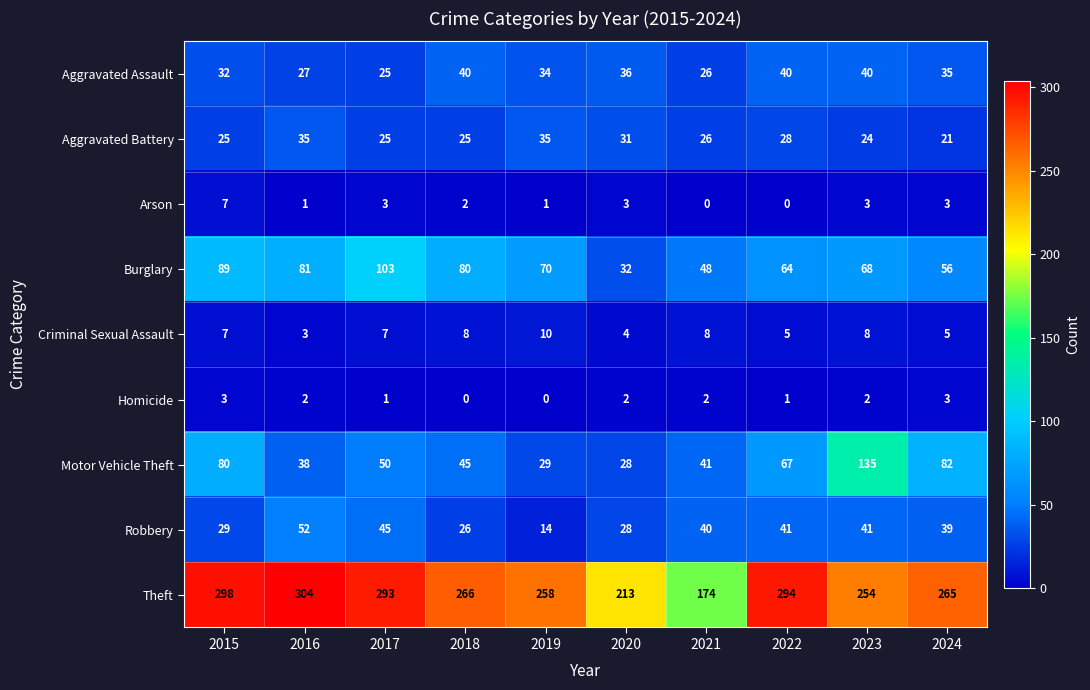

Is it true that Arson equals 2 at 2018?

True